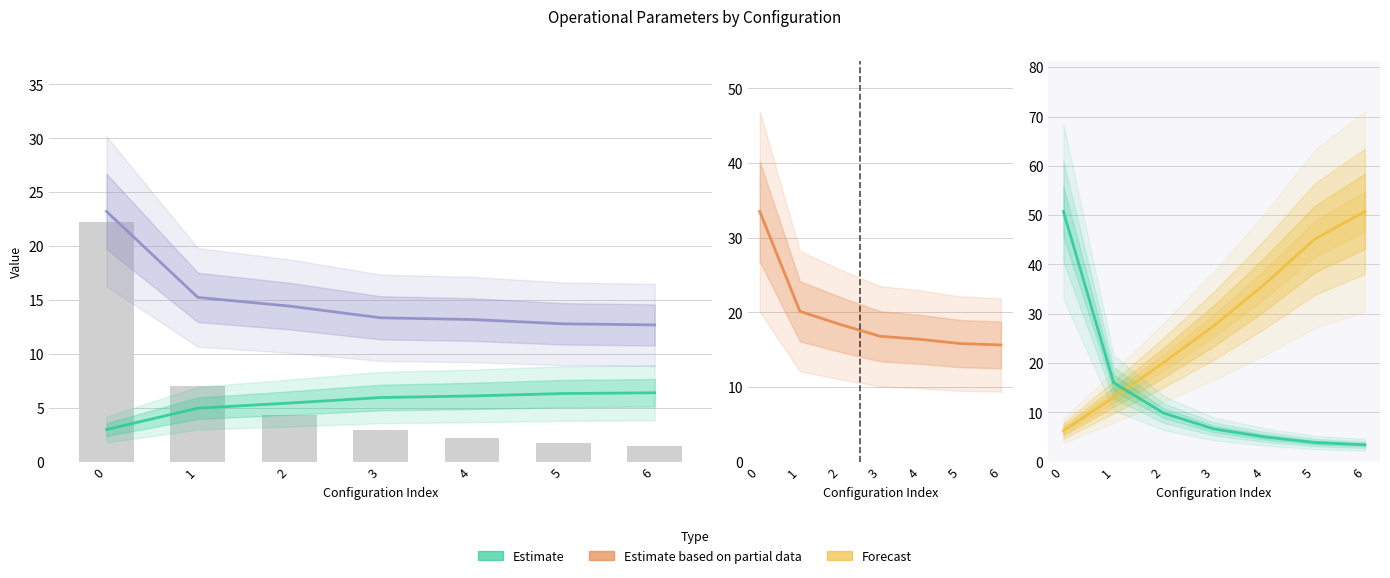

How many groups of bars are there?

7